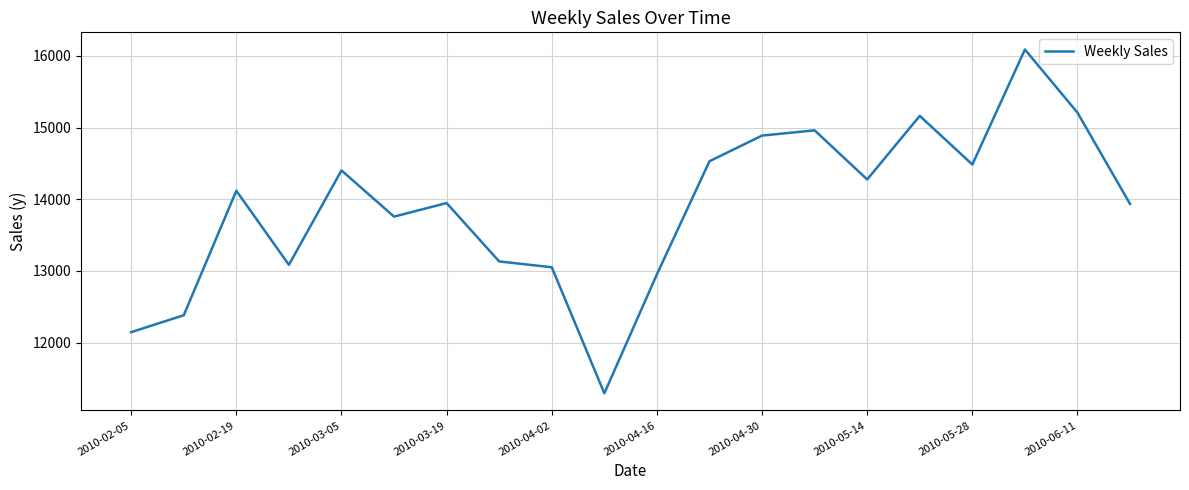

What is the smallest value displayed?

11292.7